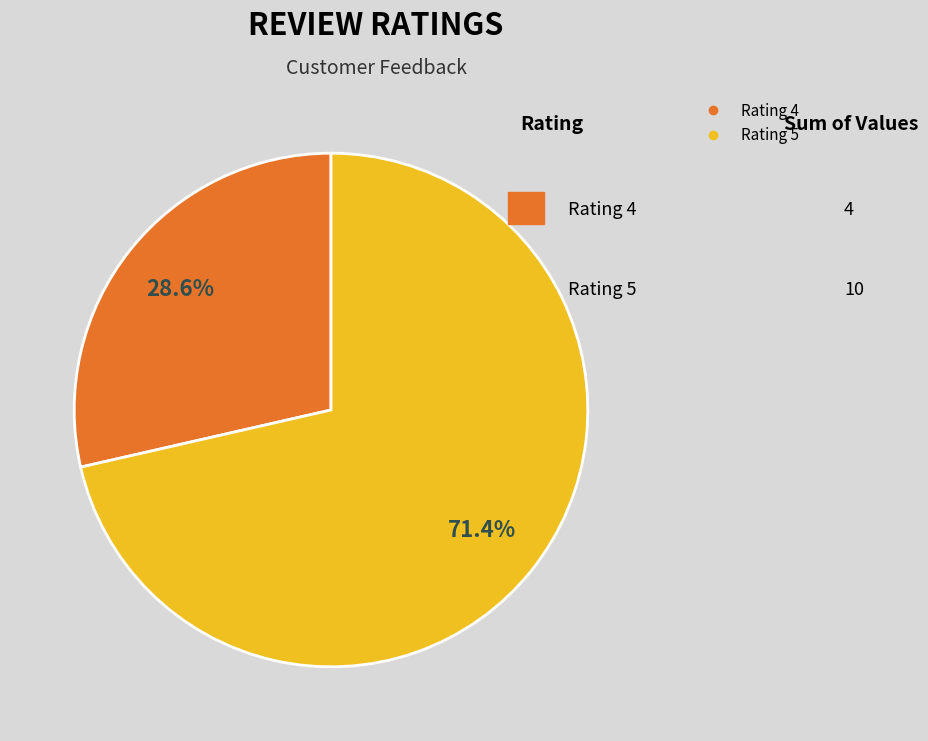

Does any single category account for the majority?

Yes